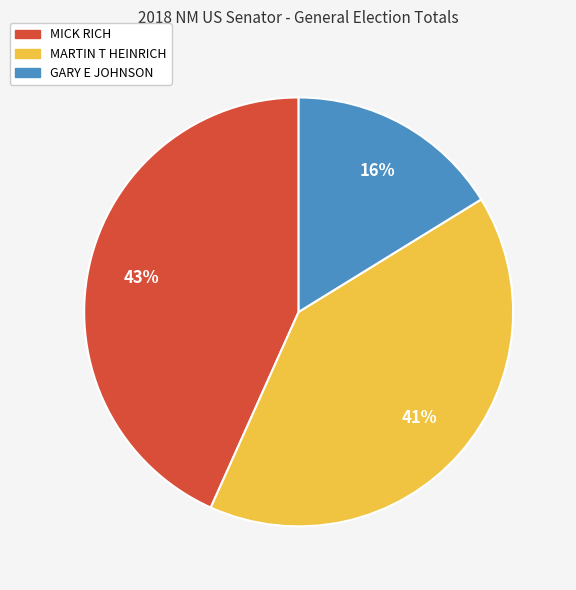

Rank the categories by value from lowest to highest.

GARY E JOHNSON, MARTIN T HEINRICH, MICK RICH